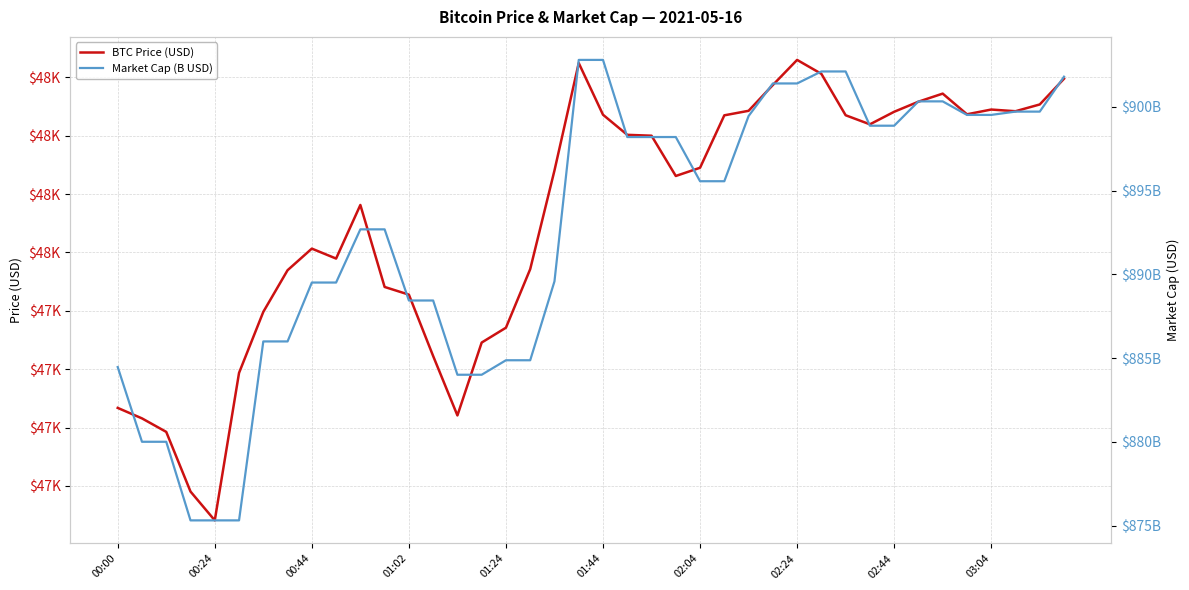

Where does the Market Cap (B USD) series first go above 895?

19